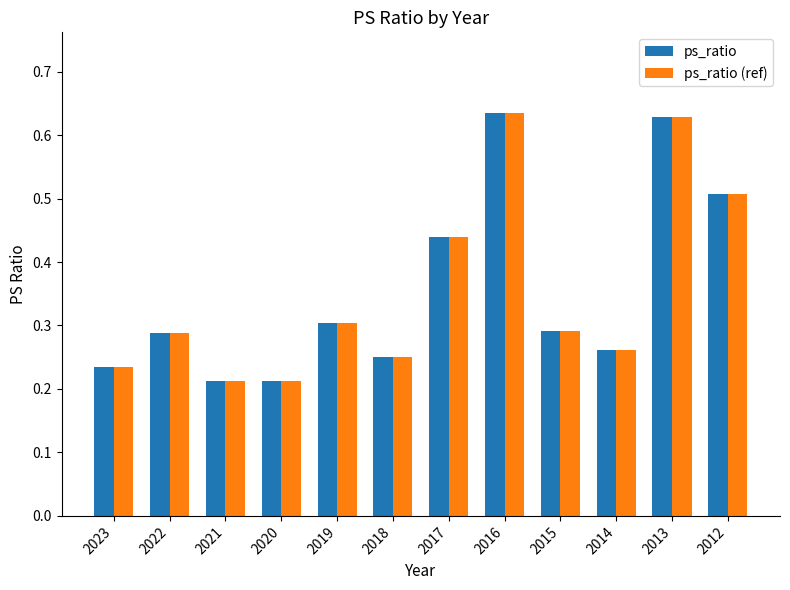

How many categories are shown in the chart?

12